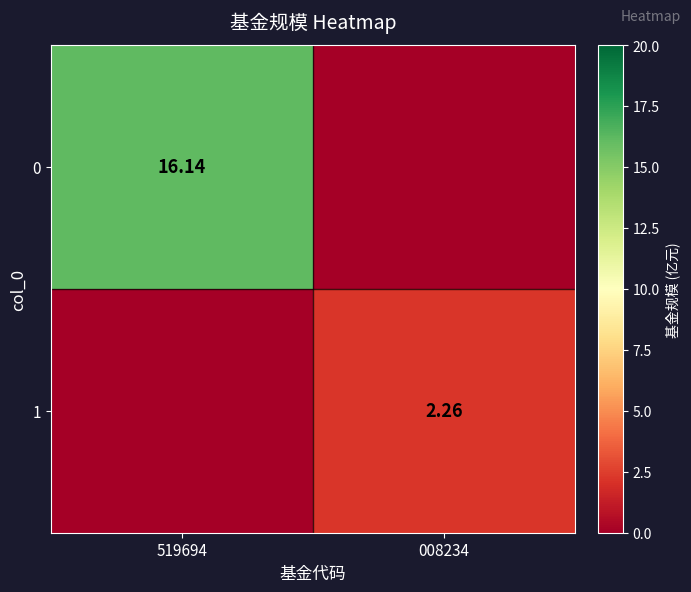

Count the number of categories in the chart.

2